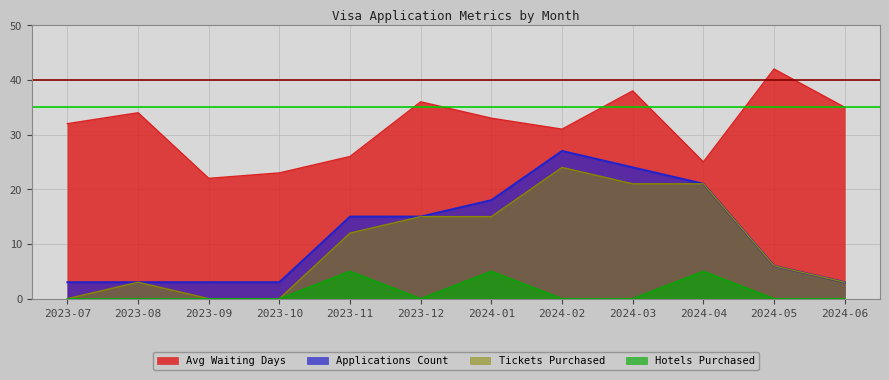

Which has a higher value, 2024-06 or 2023-11?

2024-06